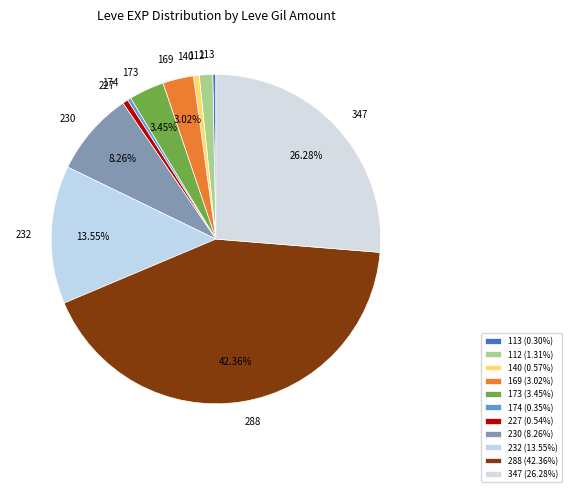

Which has a higher value, 169 or 232?

232